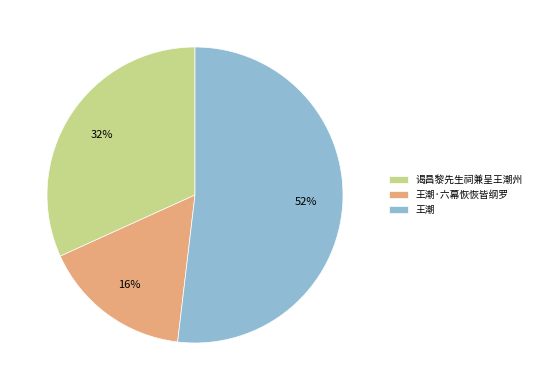

To the nearest percent, what percentage of the pie is 谒昌黎先生祠兼呈王潮州?

32%